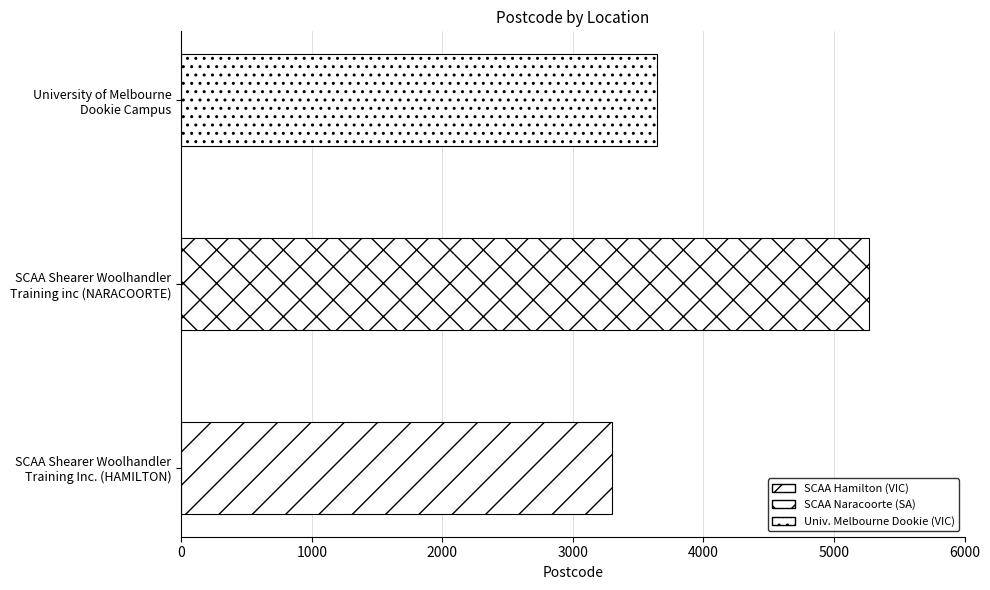

Rank the categories by value from highest to lowest.

SCAA Shearer Woolhandler
Training inc (NARACOORTE), University of Melbourne
Dookie Campus, SCAA Shearer Woolhandler
Training Inc. (HAMILTON)